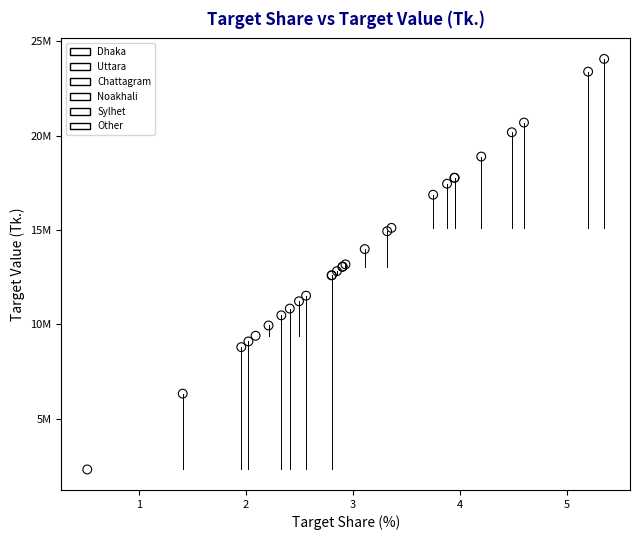

What are all the series names shown in the legend?

Dhaka, Uttara, Chattagram, Noakhali, Sylhet, Other